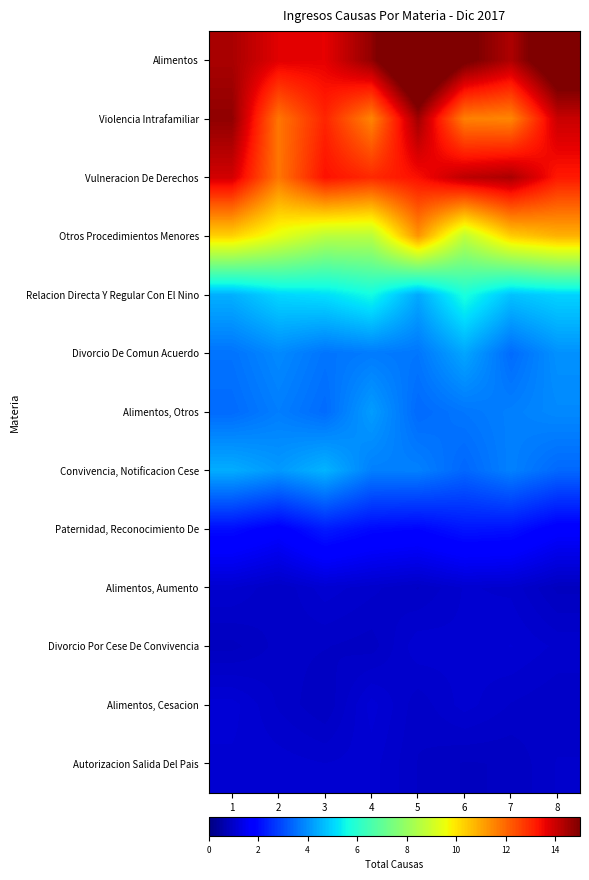

What is the spread (max minus min) of values at 5?

16.0